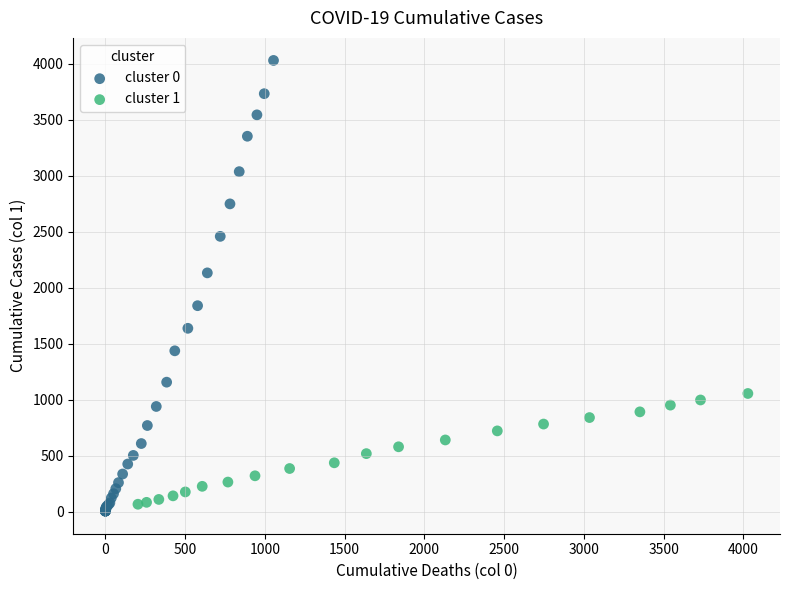

Which series has the widest spread of Y values?

cluster 0